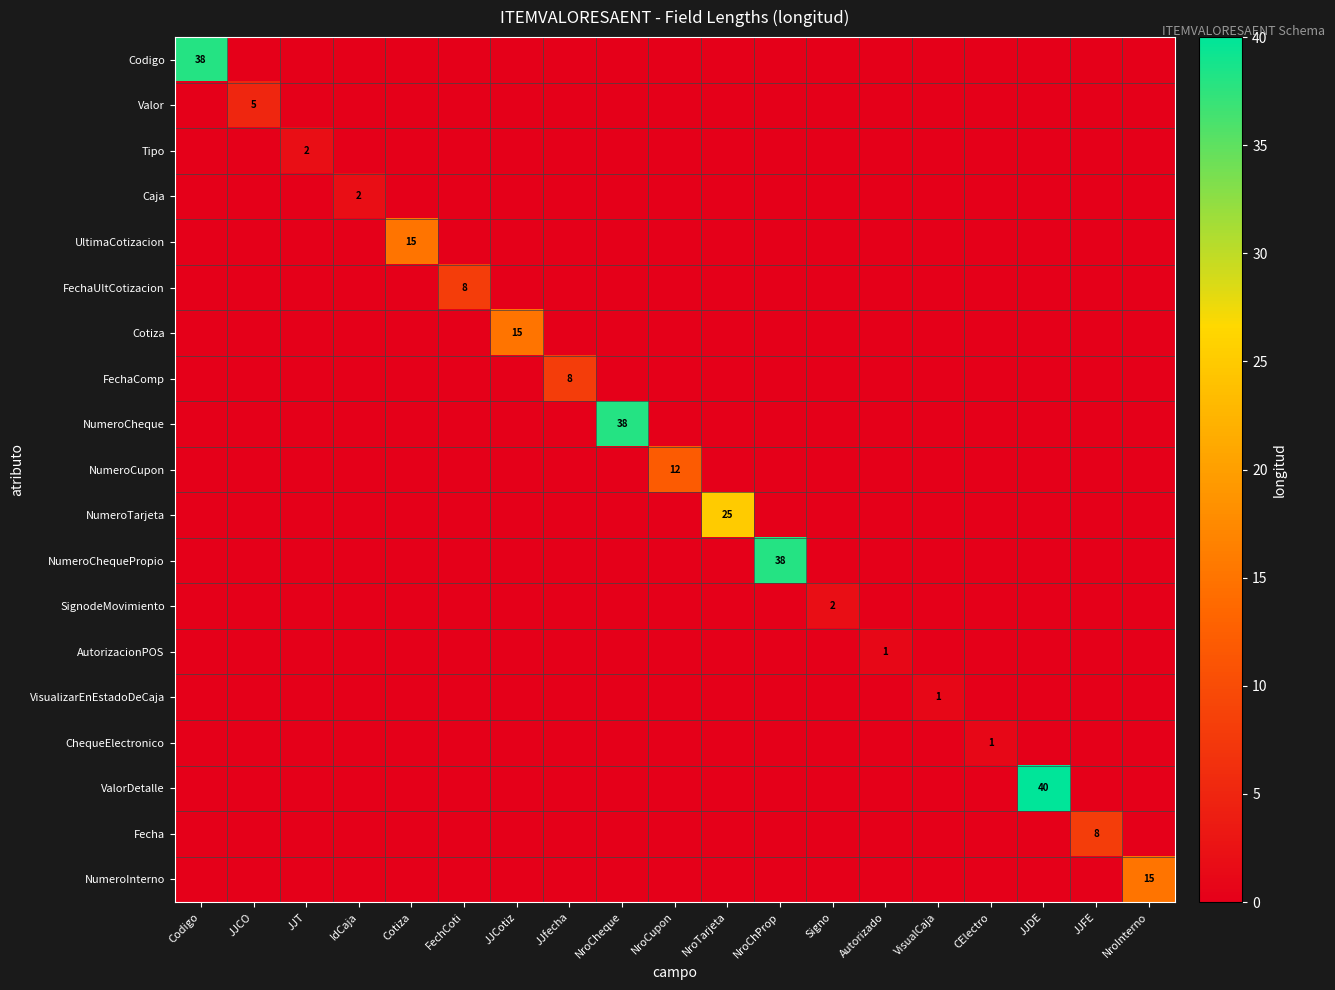

Which series has the largest total across all categories?

ValorDetalle